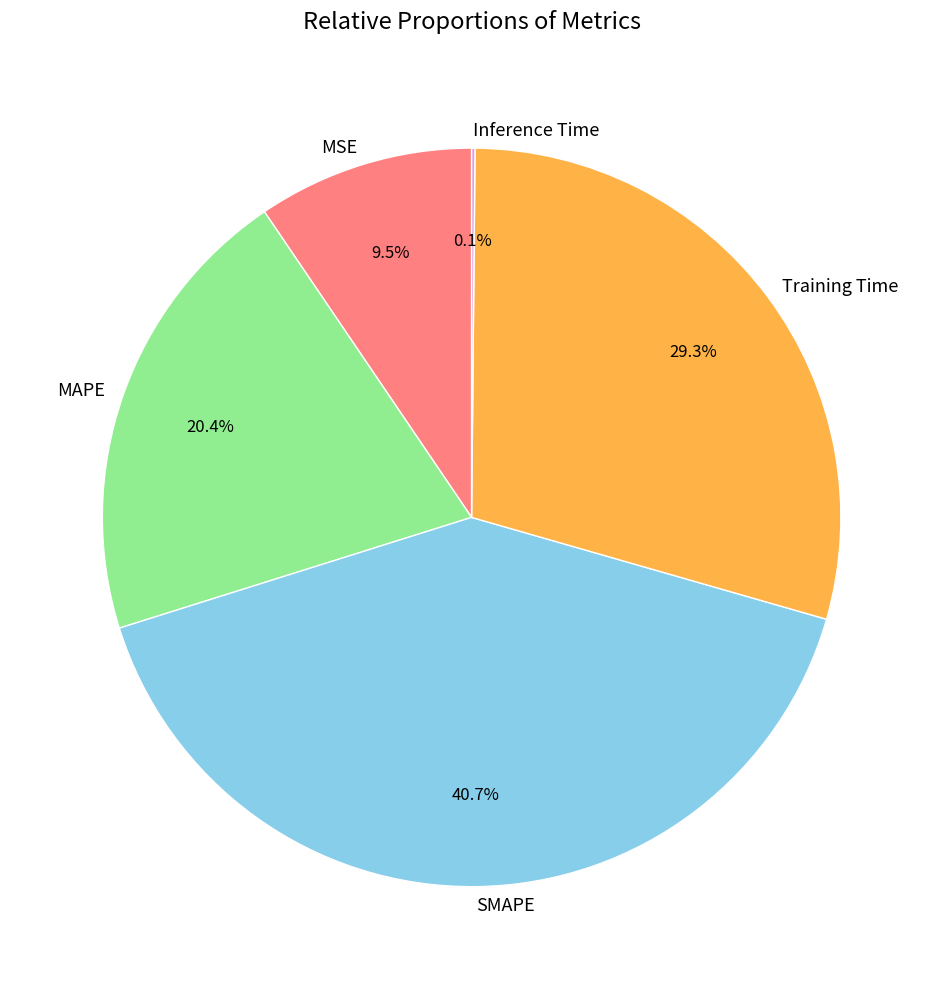

Which category has the biggest portion of the pie?

SMAPE